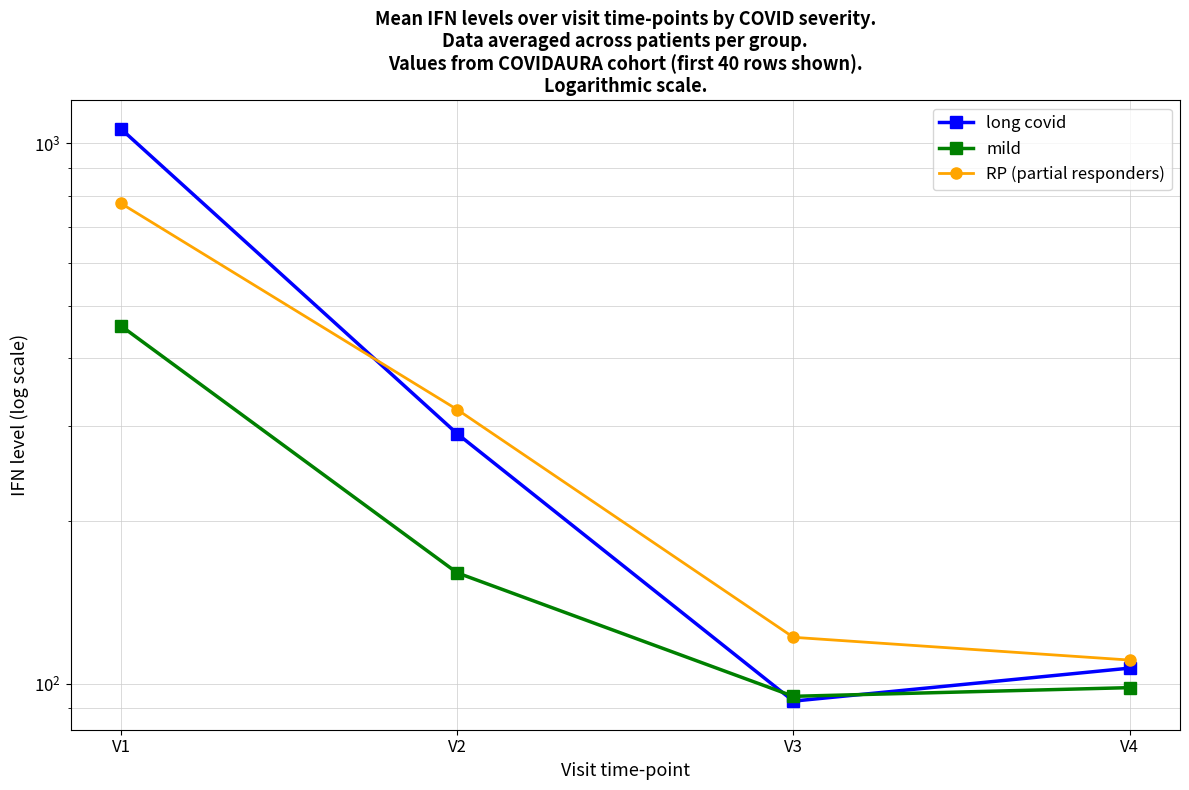

Reading right to left, list all the values displayed in this chart.

long covid: 106.8	92.8	290.0	1062.4
mild: 98.3	94.8	160.3	459.0
RP (partial responders): 110.6	121.8	321.4	773.5